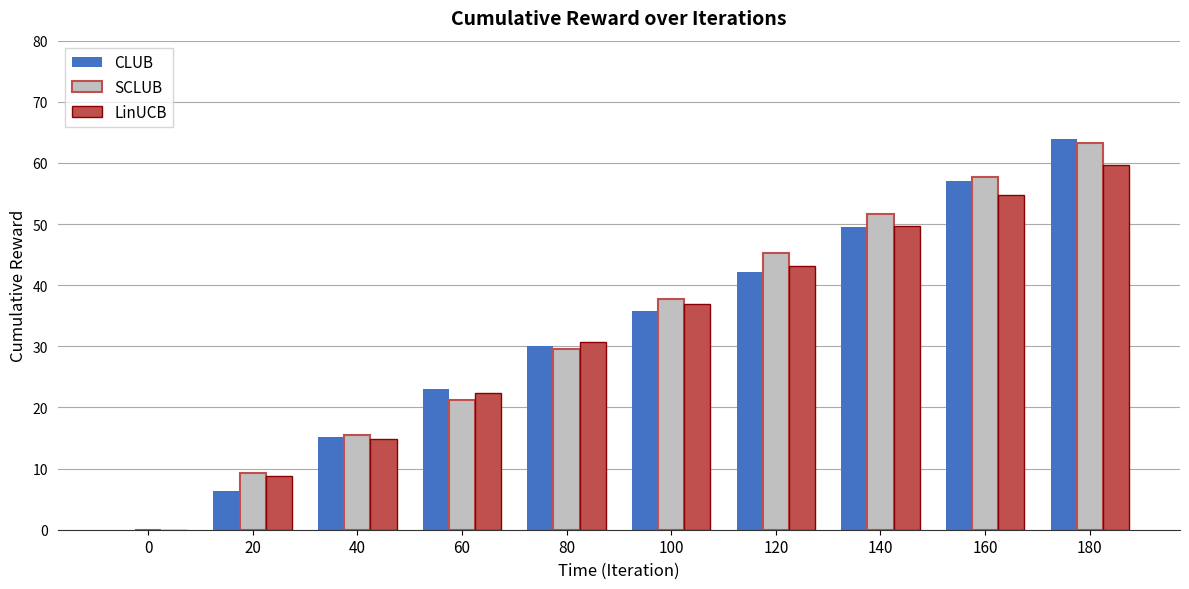

How many distinct data groups are displayed?

3